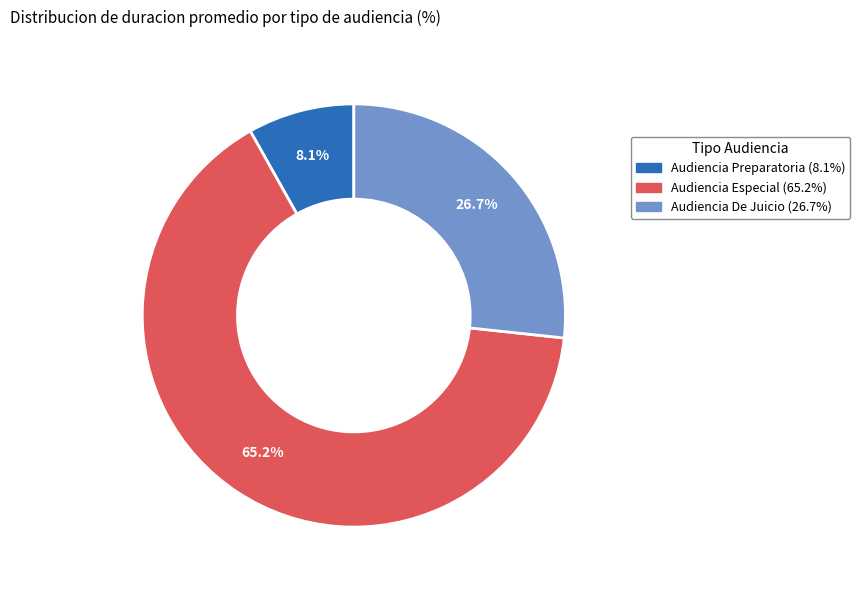

To the nearest percent, what is the difference between the largest and smallest slice percentages?

57%